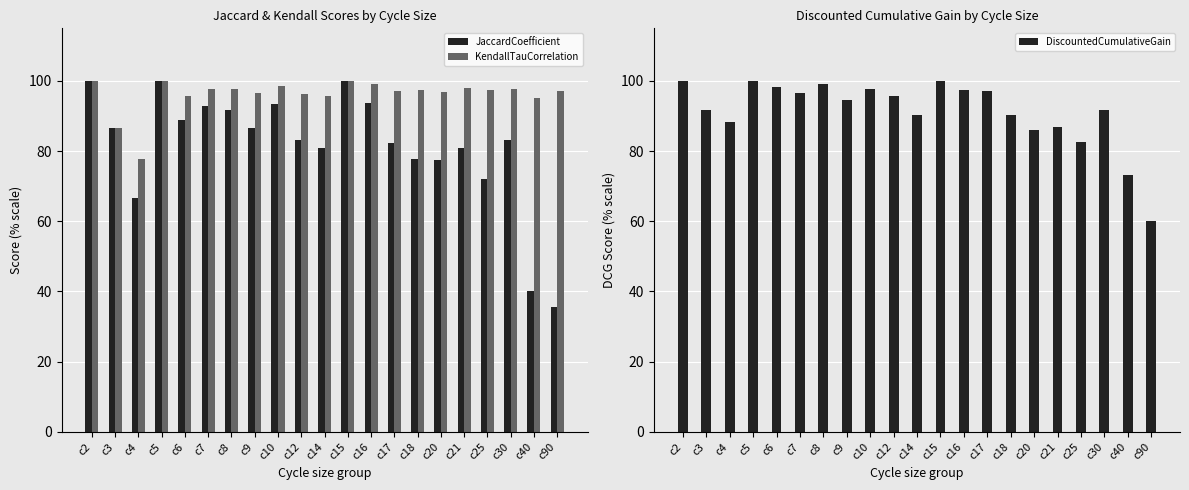

How many bars are there in total?

63